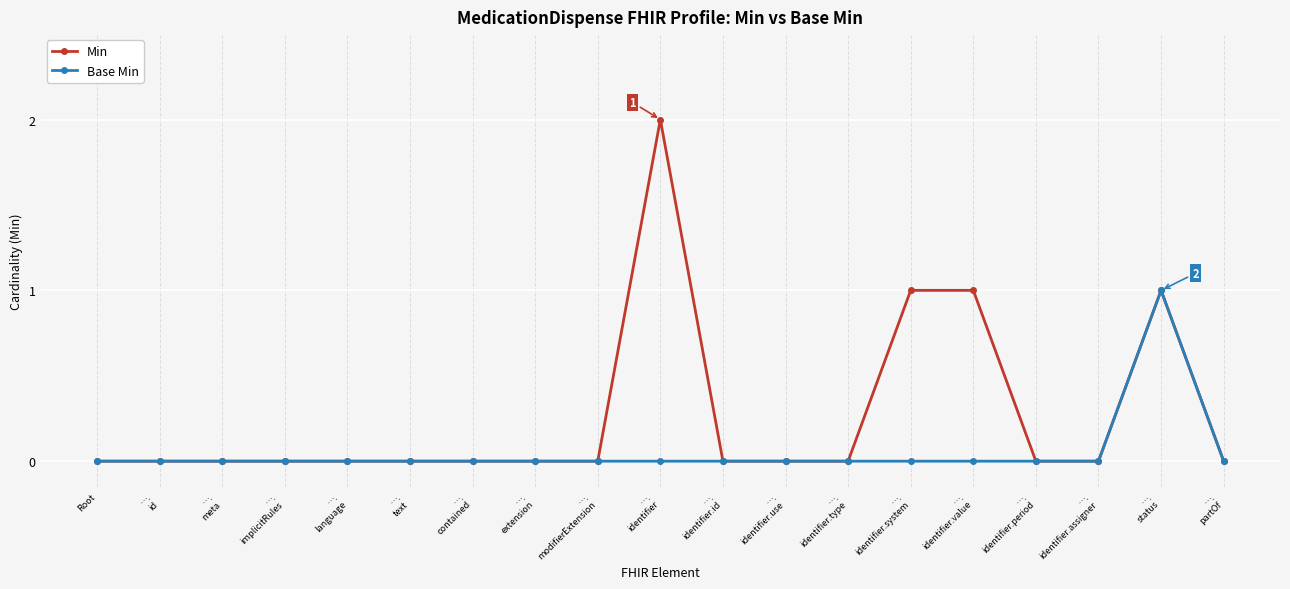

How many series are shown in this chart?

2